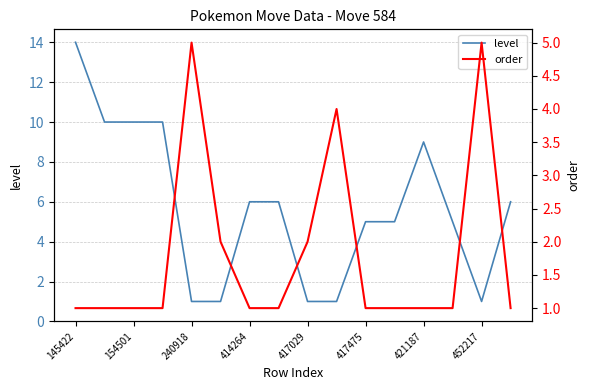

Count the number of data series in this chart.

2